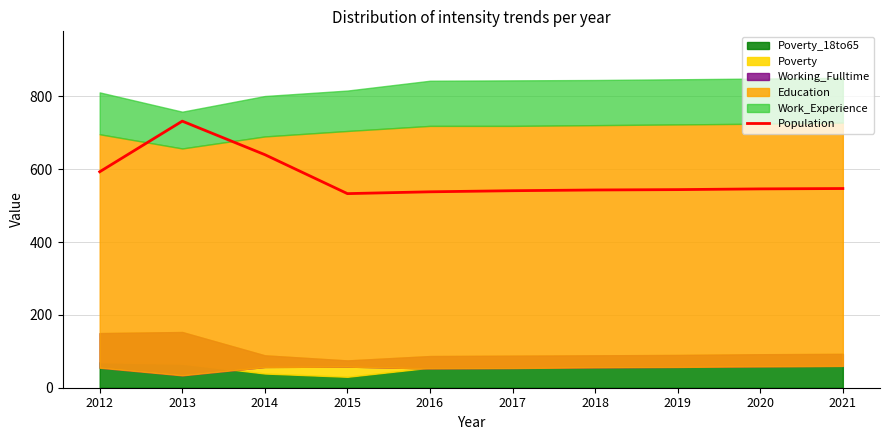

The chart shows a value of 883 at 2014. True or false?

False